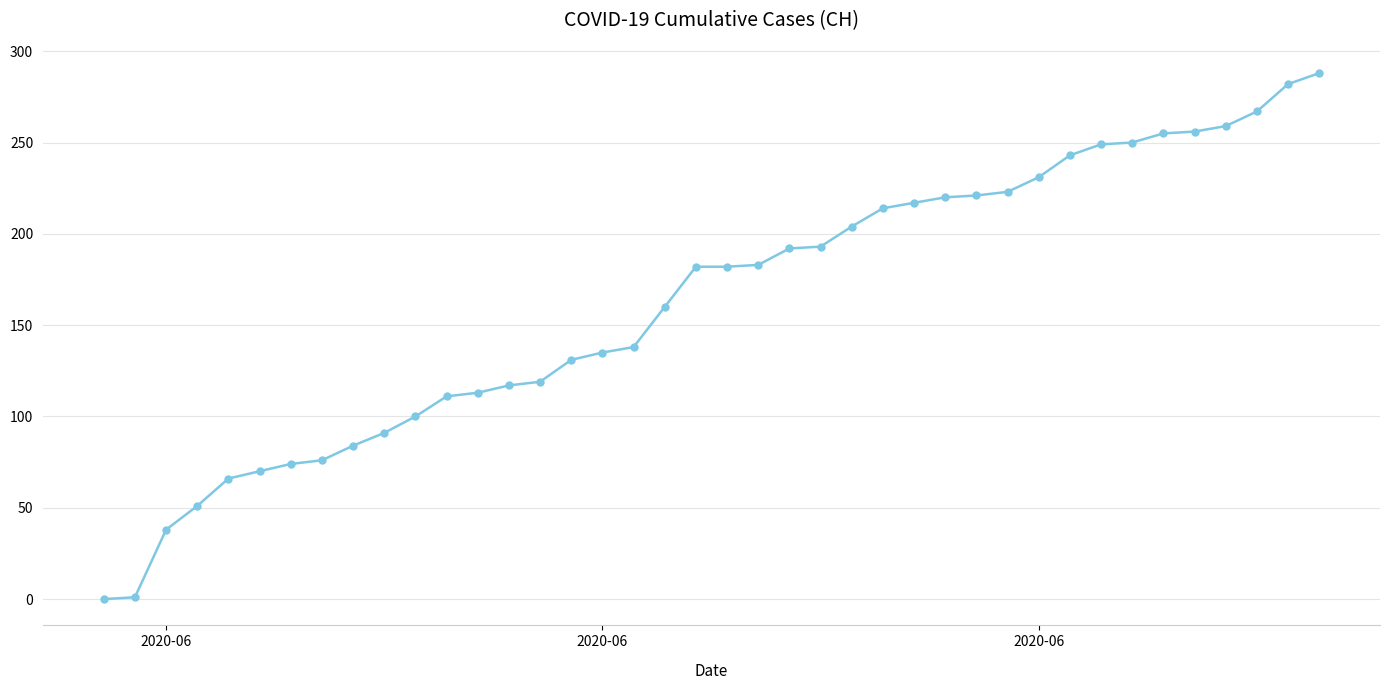

What is the difference between the maximum and minimum values?

288